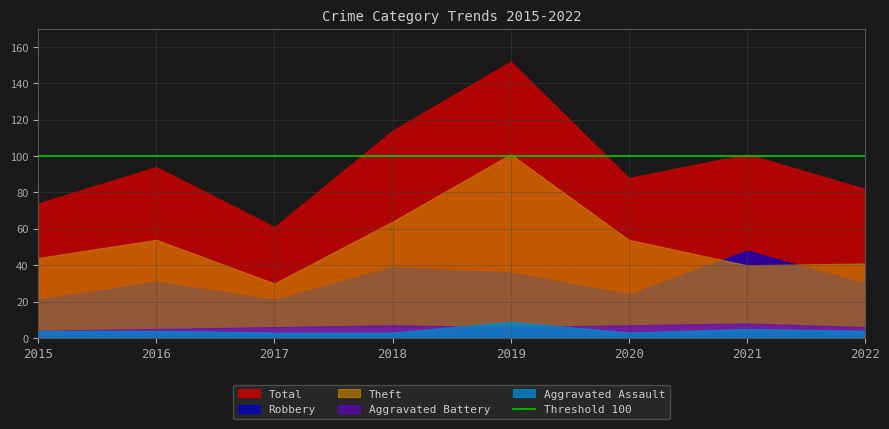

Is it true that Aggravated Assault equals 3 at 2017?

True